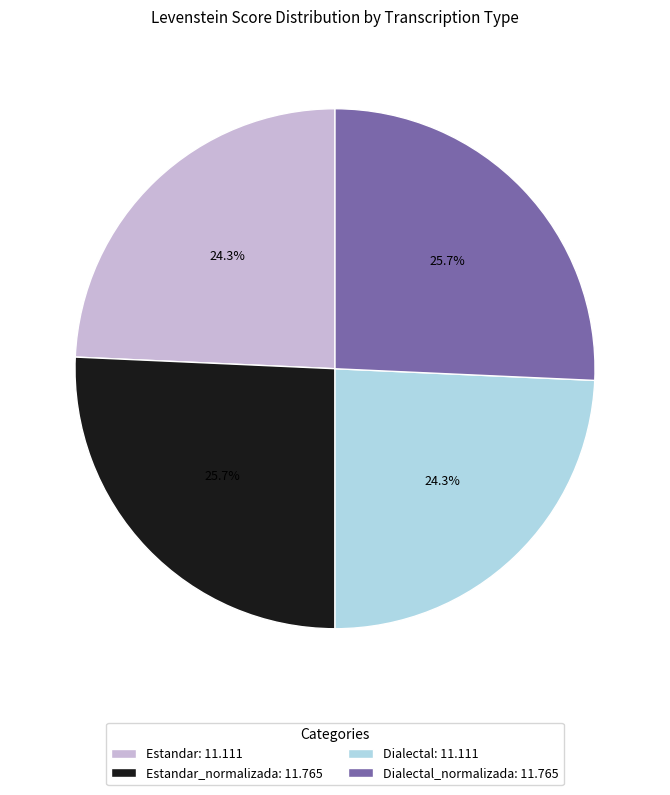

Approximately how many times larger is the value at Dialectal_normalizada: 11.765 compared to Estandar: 11.111?

1.1